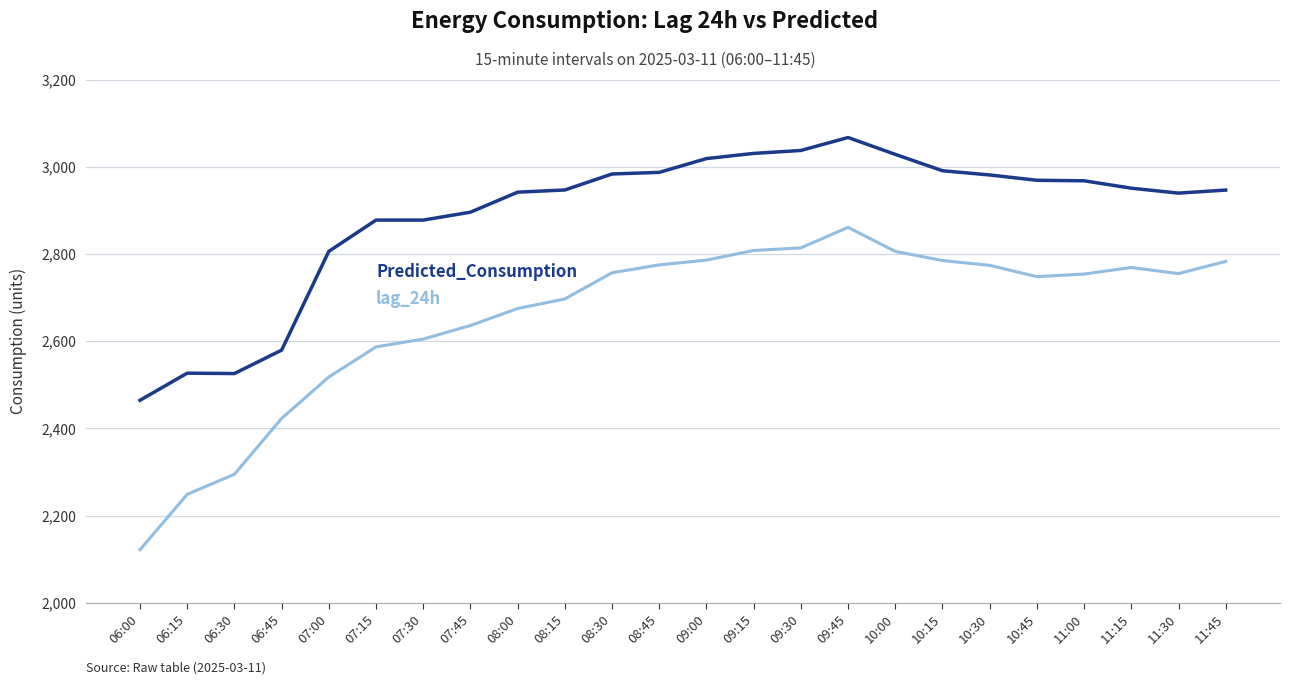

What position from the right is 11:30?

2